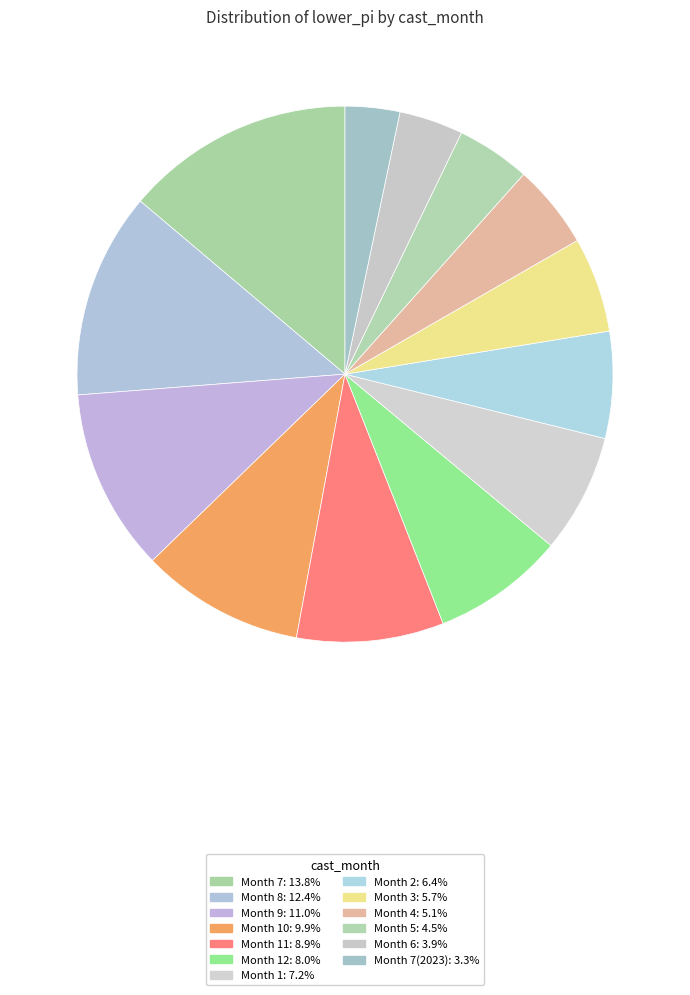

How many slices are in this pie chart?

13